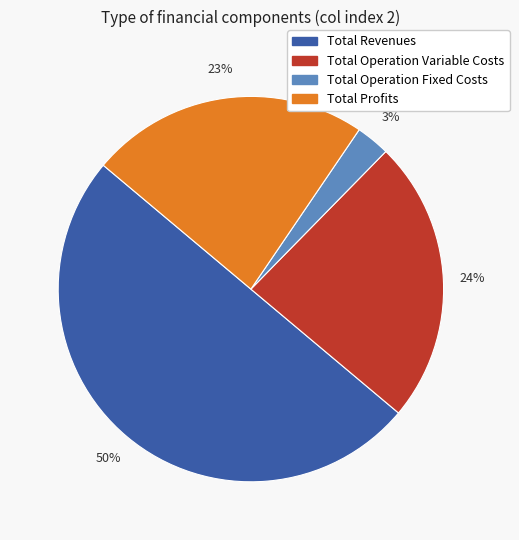

To the nearest percent, what is the average slice percentage?

25%